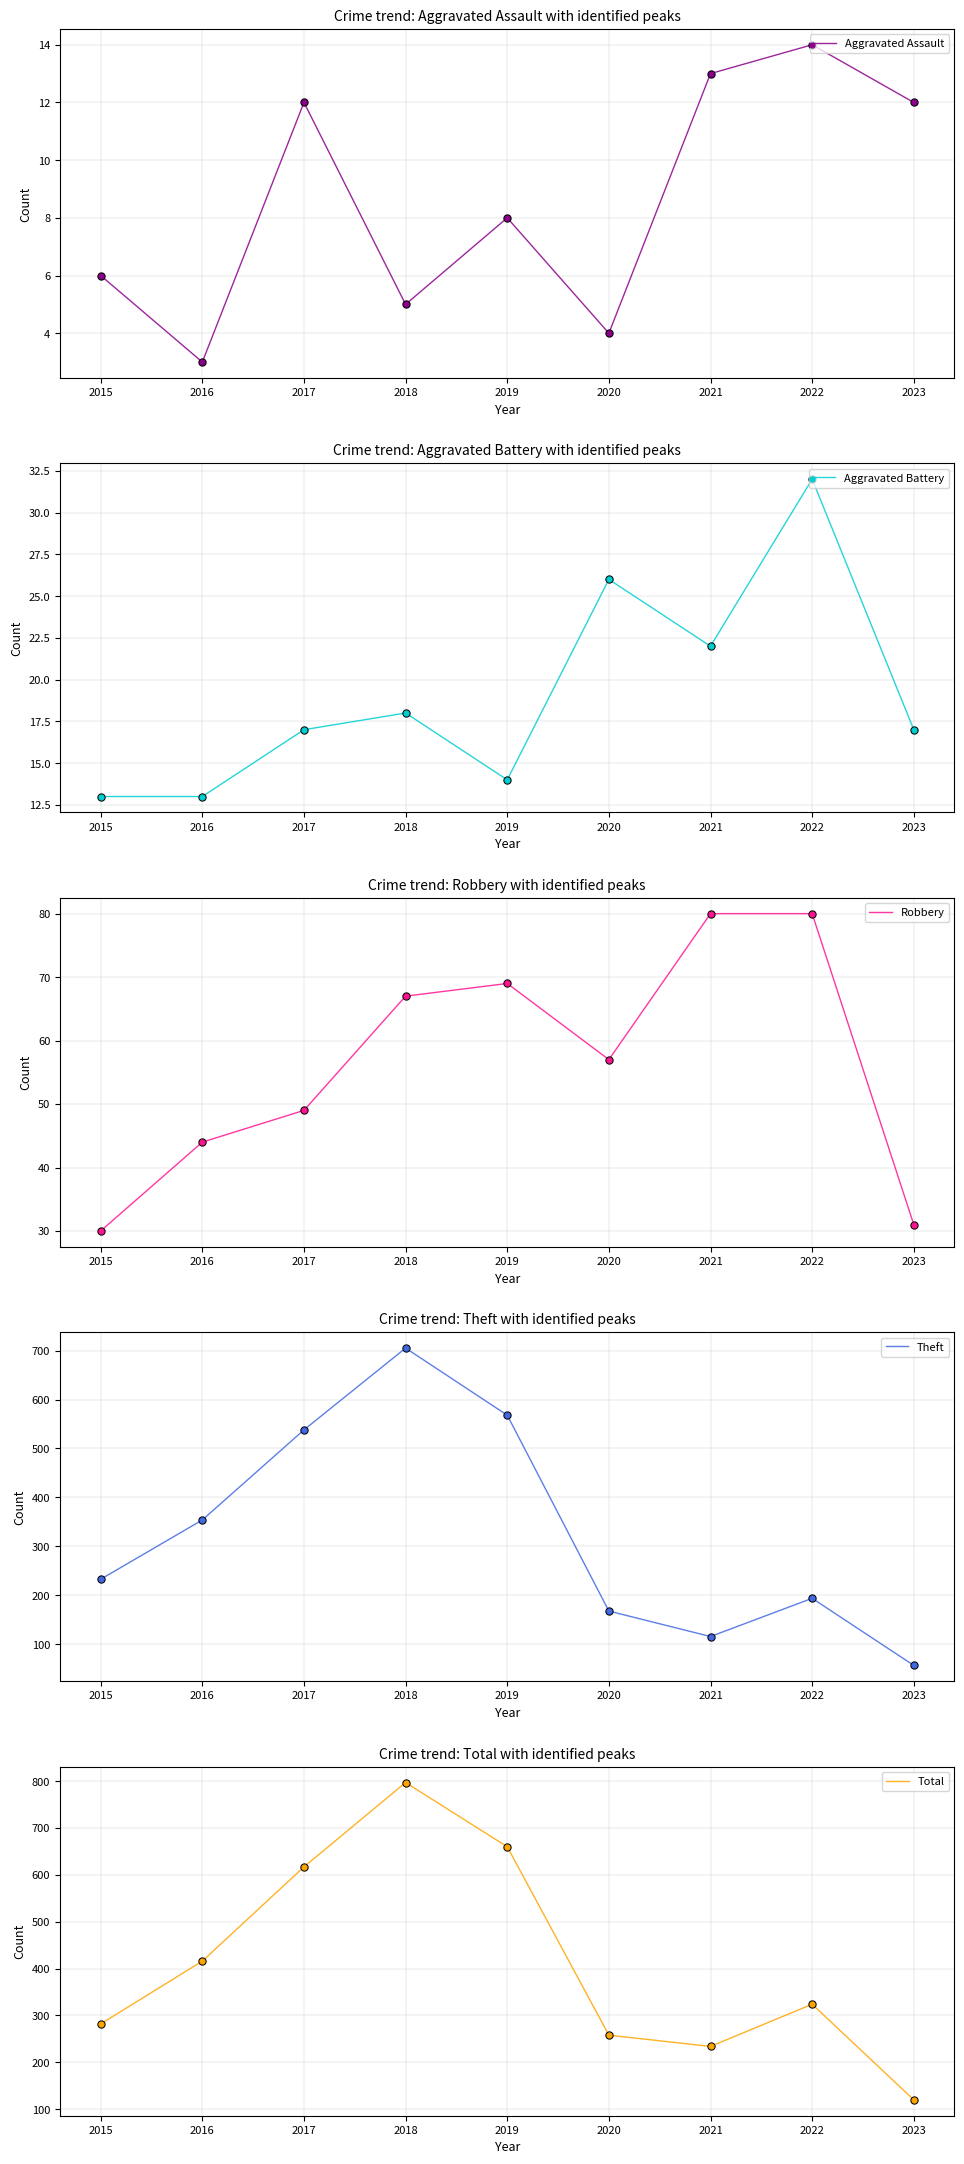

The Robbery series shows 31 at 2023. True or false?

True